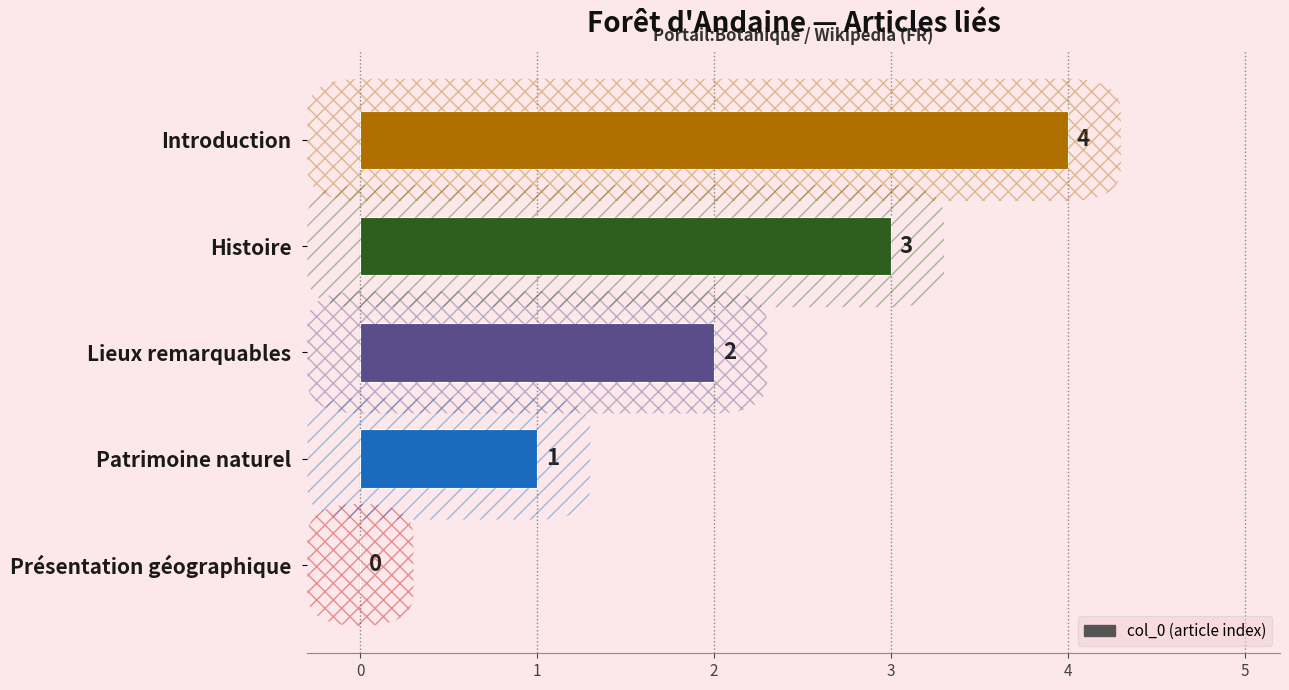

At which category does the chart reach its peak across all series?

Introduction